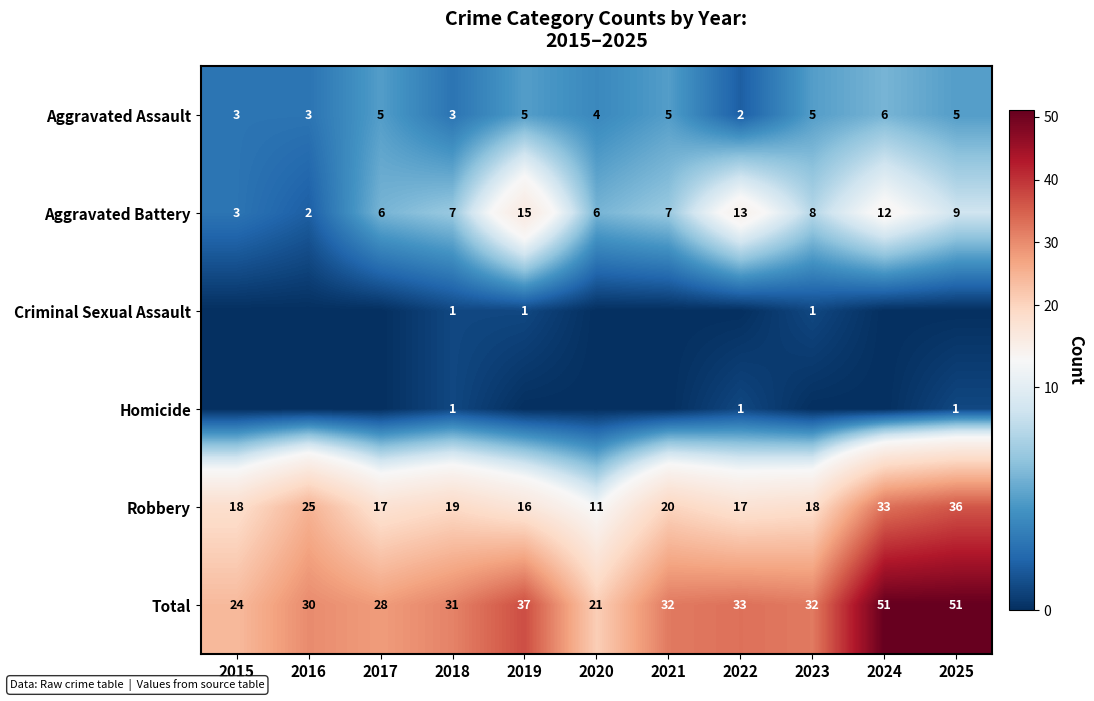

Is it true that Aggravated Assault equals 9 at 2024?

False